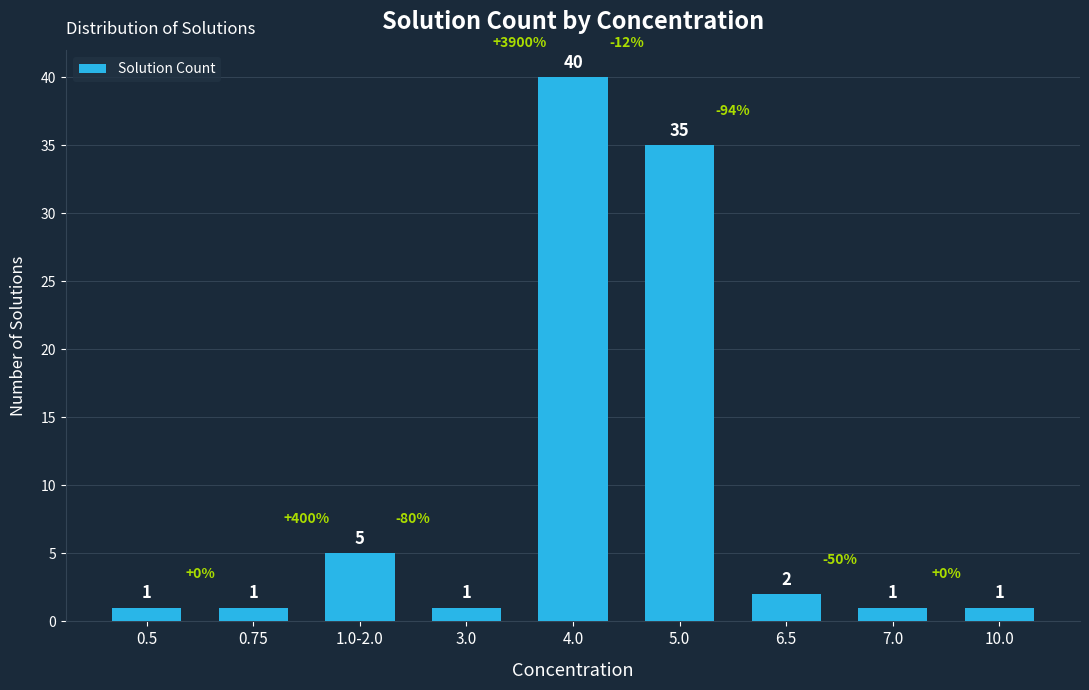

What is the sum of the values at 0.75 and 4.0?

41